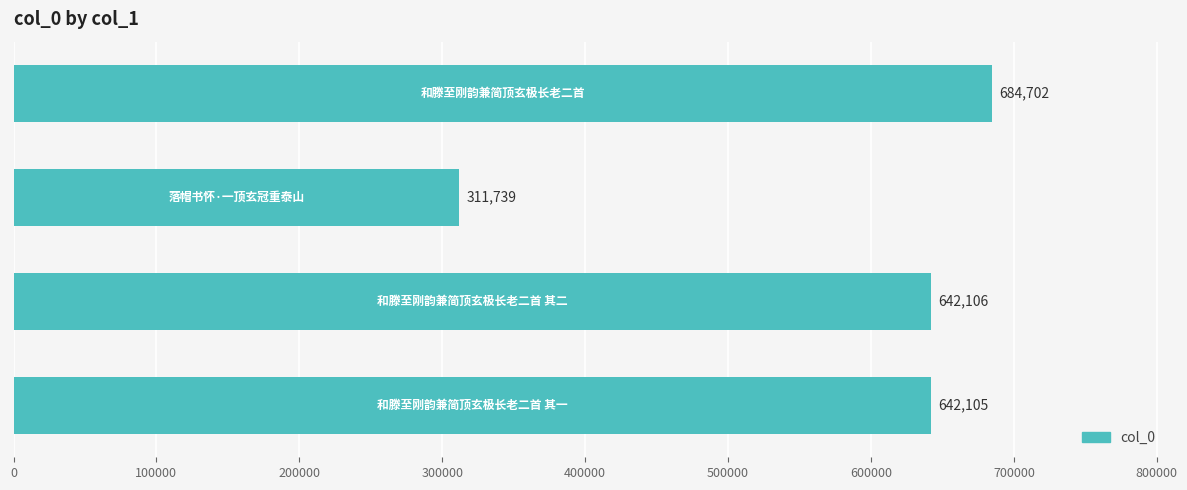

What is the average value?

570163